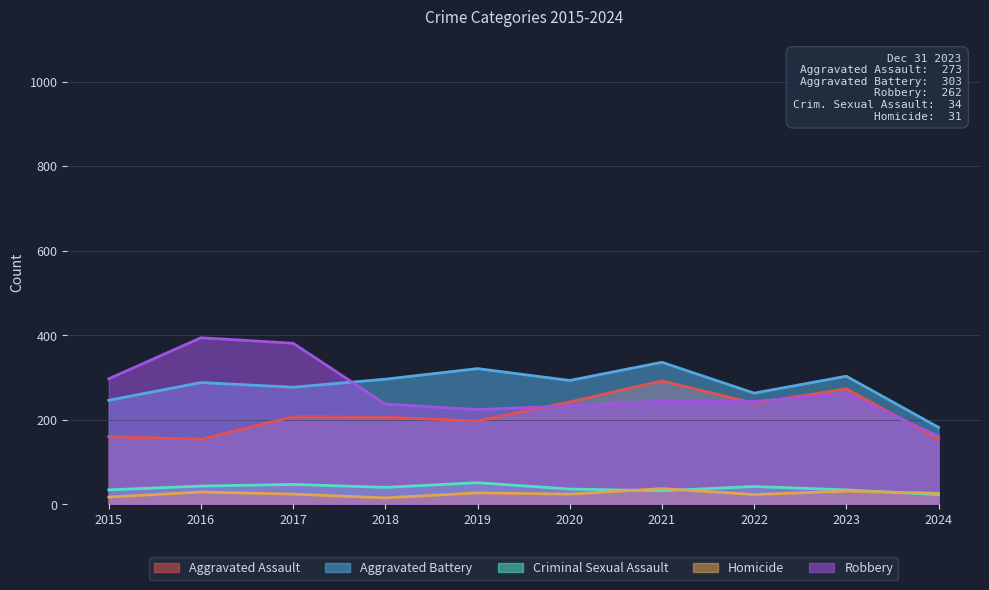

The Homicide series shows 29 at 2016. True or false?

True